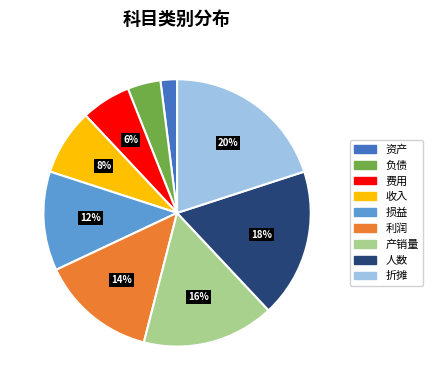

To the nearest percent, what portion does 资产 represent?

2%